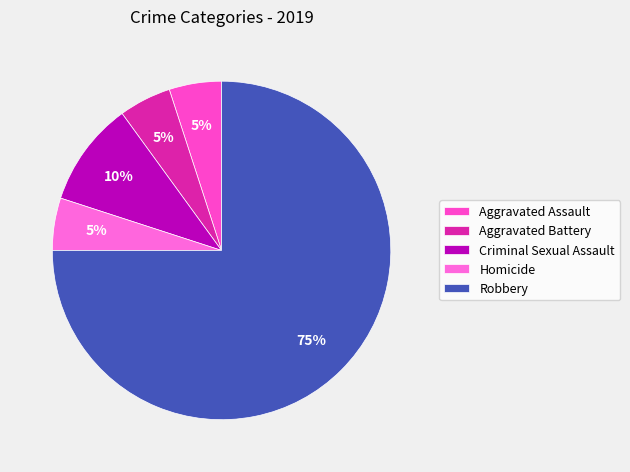

Is the sum of Criminal Sexual Assault and Robbery greater than half?

Yes